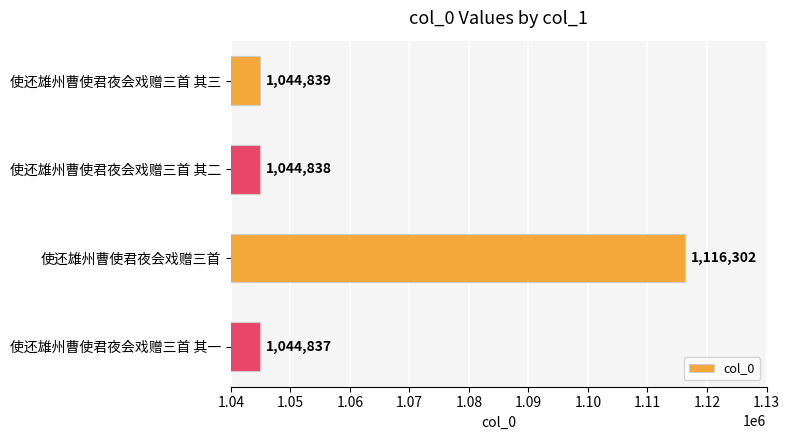

Approximately how many times larger is the value at 使还雄州曹使君夜会戏赠三首 其三 compared to 使还雄州曹使君夜会戏赠三首 其一?

1.0